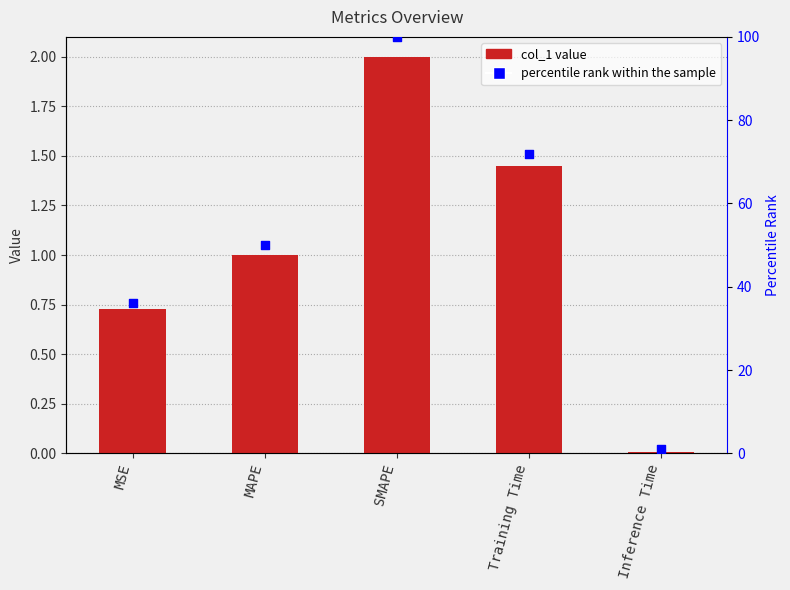

Which series reaches the minimum Y coordinate?

col_1